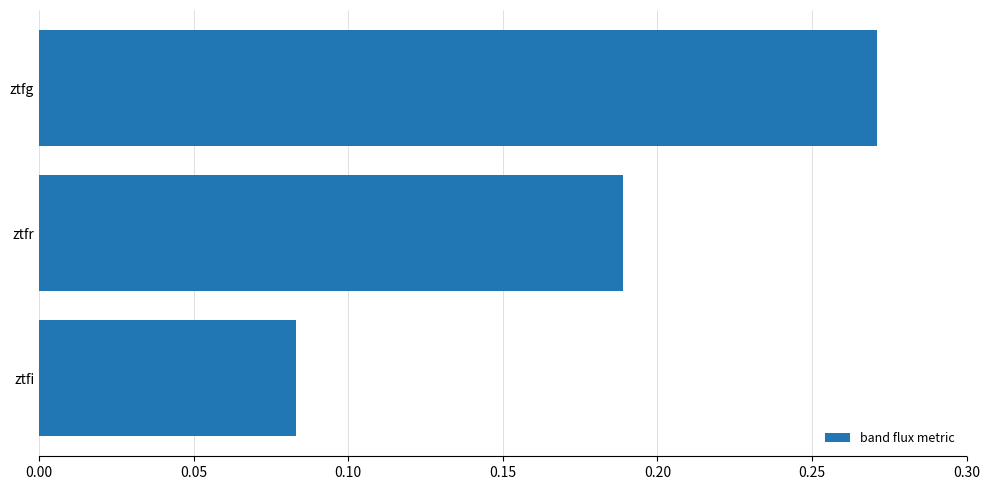

Between ztfi and ztfg, which is larger?

ztfg